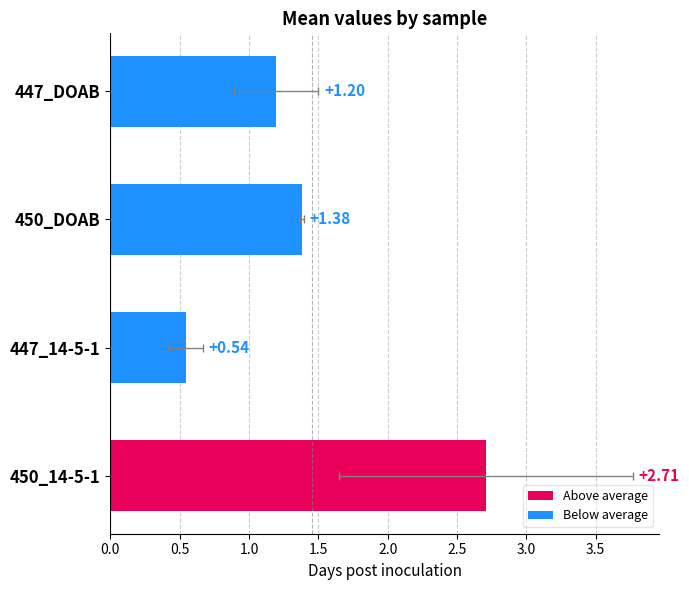

The chart shows a value of 1.2 at 447_DOAB. True or false?

True